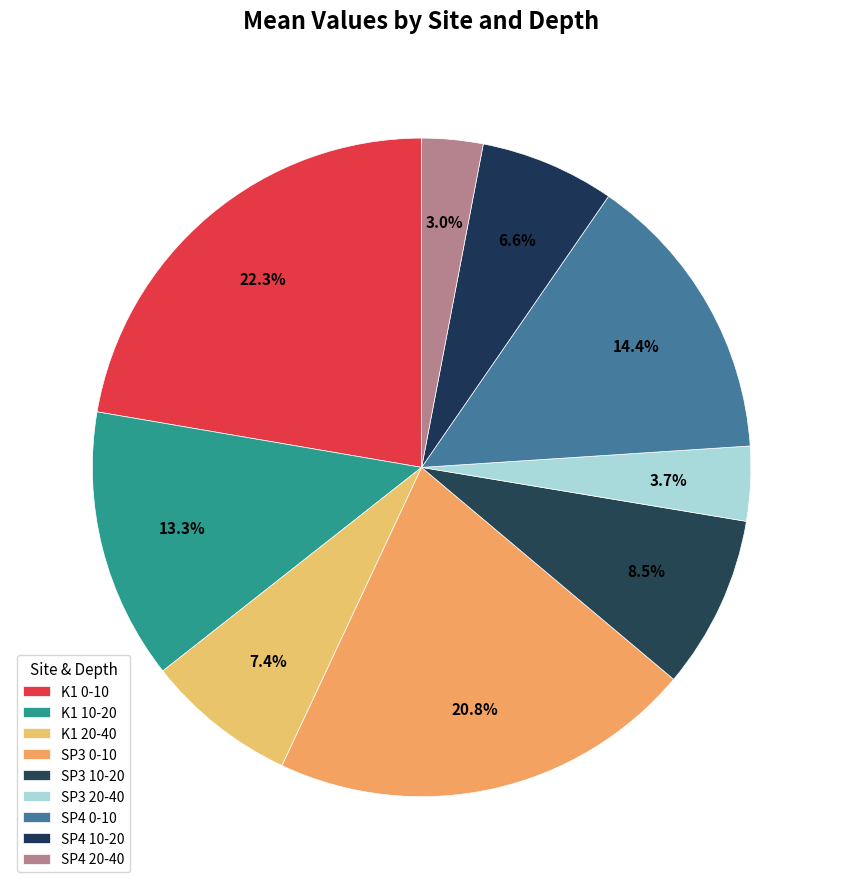

The K1 0-10 slice represents 22% of the pie. True or false?

True